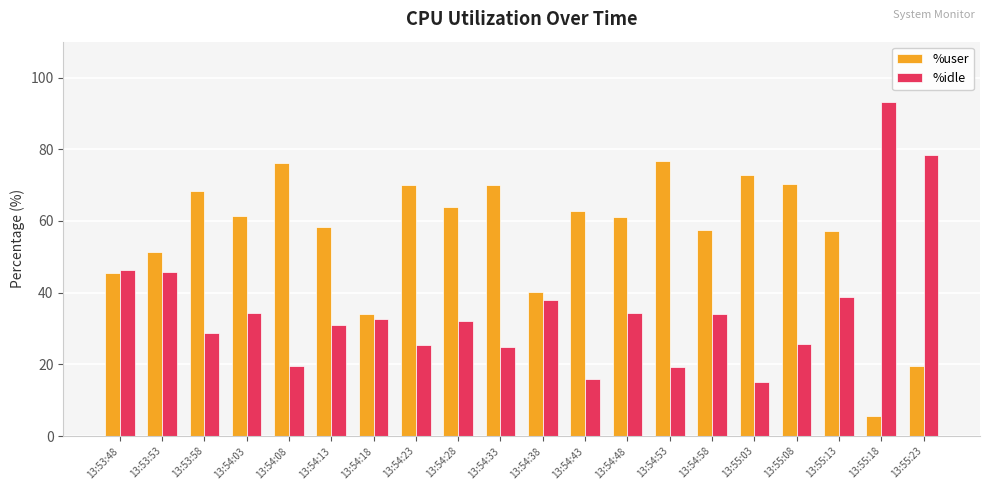

How many data points does each series have?

20